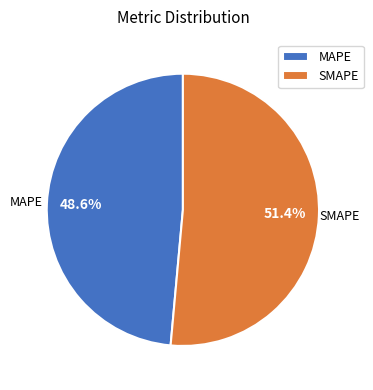

What is the majority slice?

SMAPE